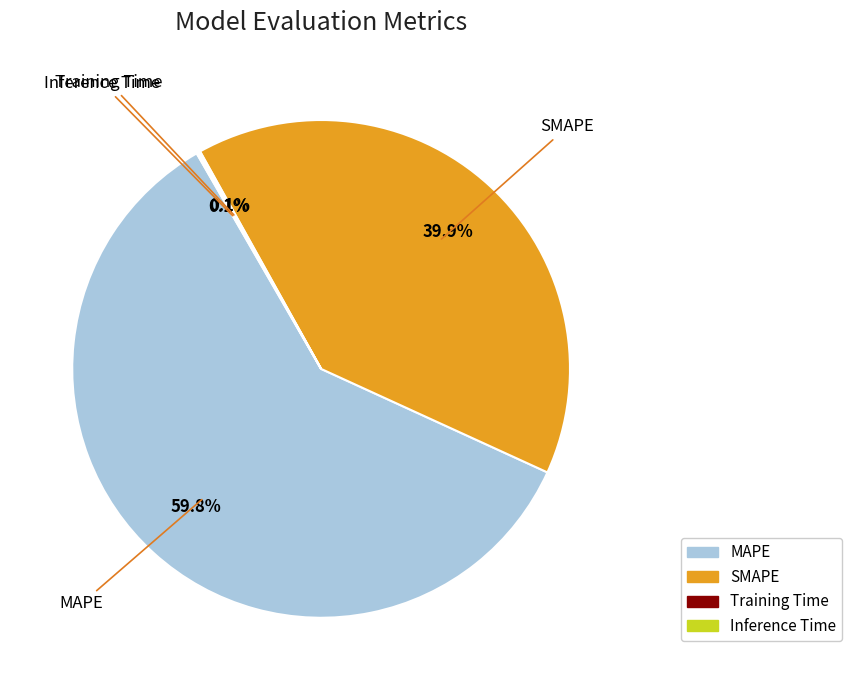

What is the largest slice in the pie chart?

MAPE